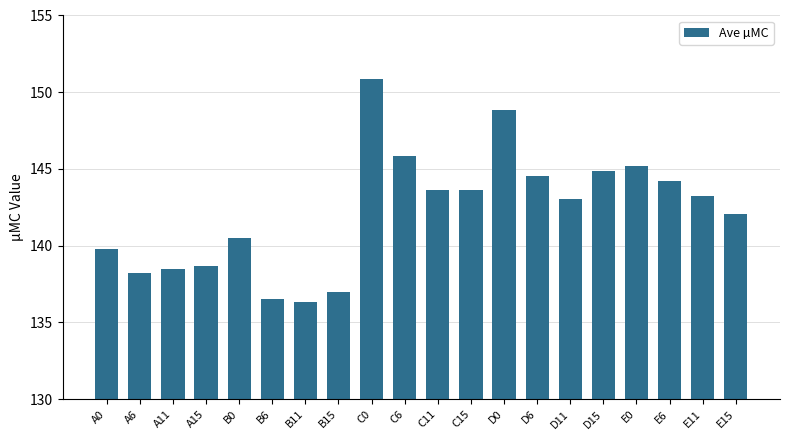

Is it true that the value at B6 is 136.5?

True